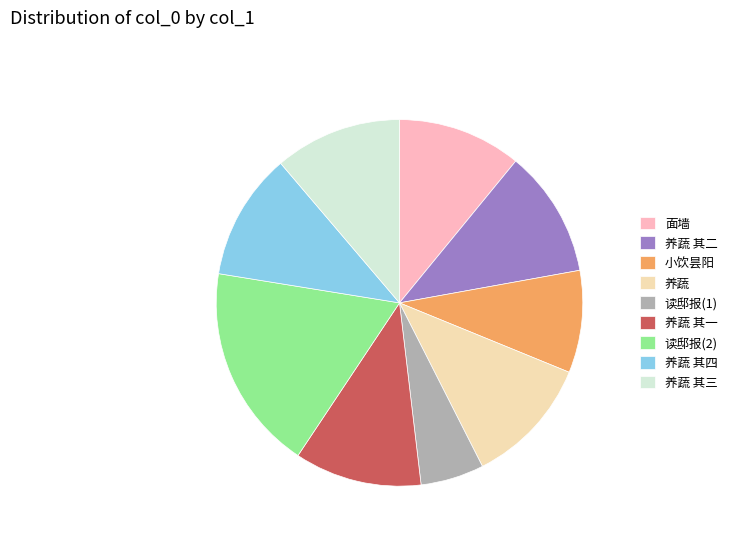

Do 养蔬 其一 and 小饮昙阳 together represent more than half of the pie?

No